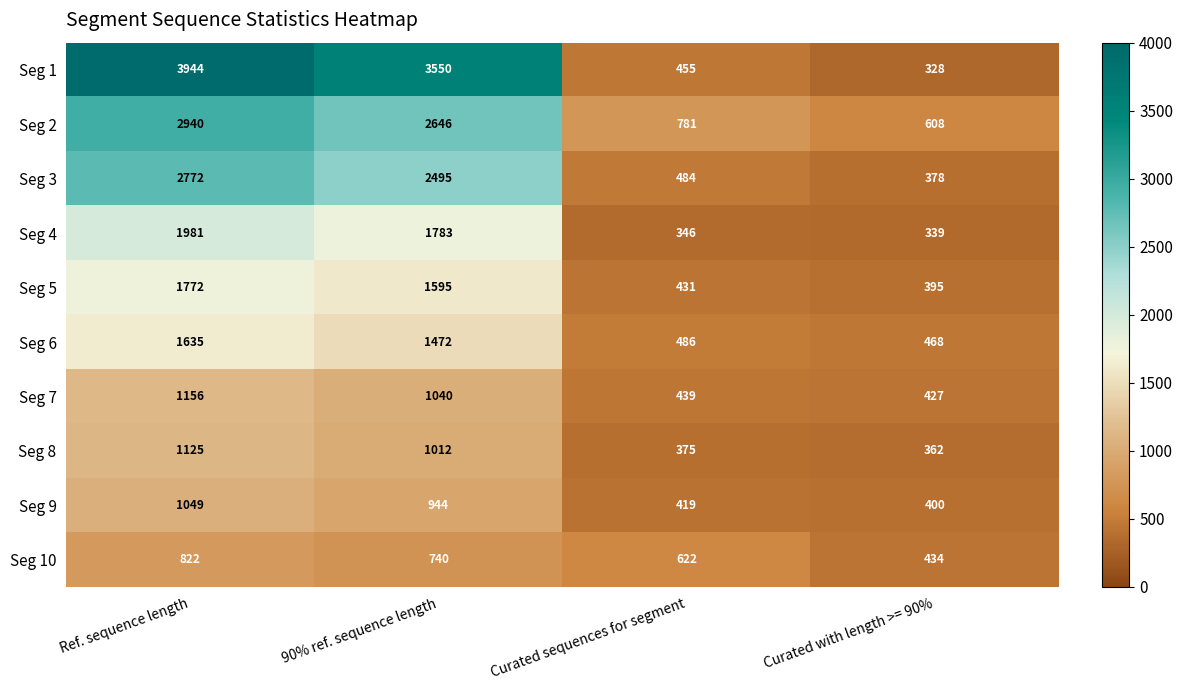

At which label is Seg 5 closest to 1083?

90% ref. sequence length